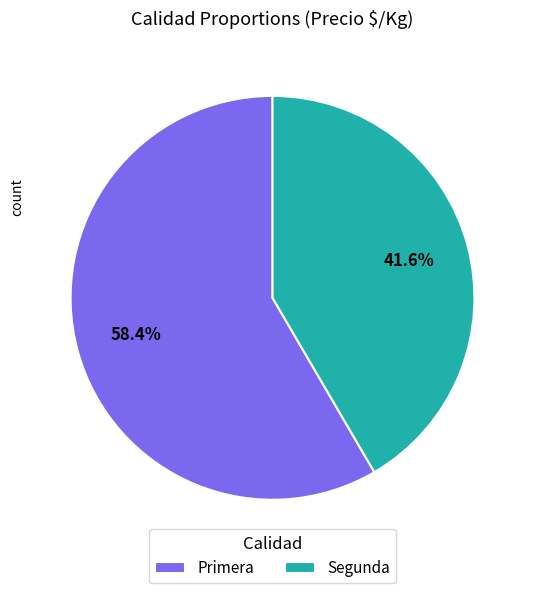

Which category has the smallest portion of the pie?

Segunda